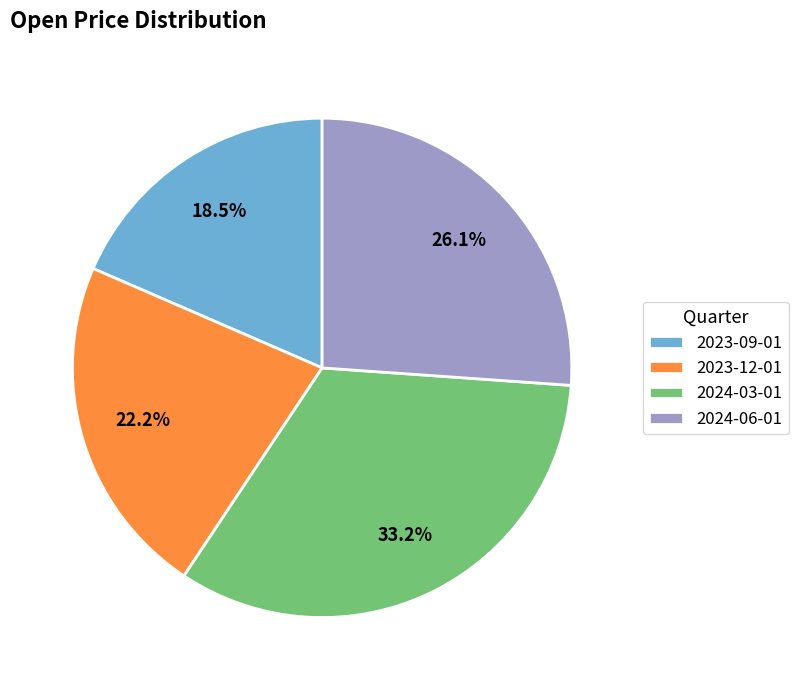

To the nearest percent, what is the average slice percentage?

25%